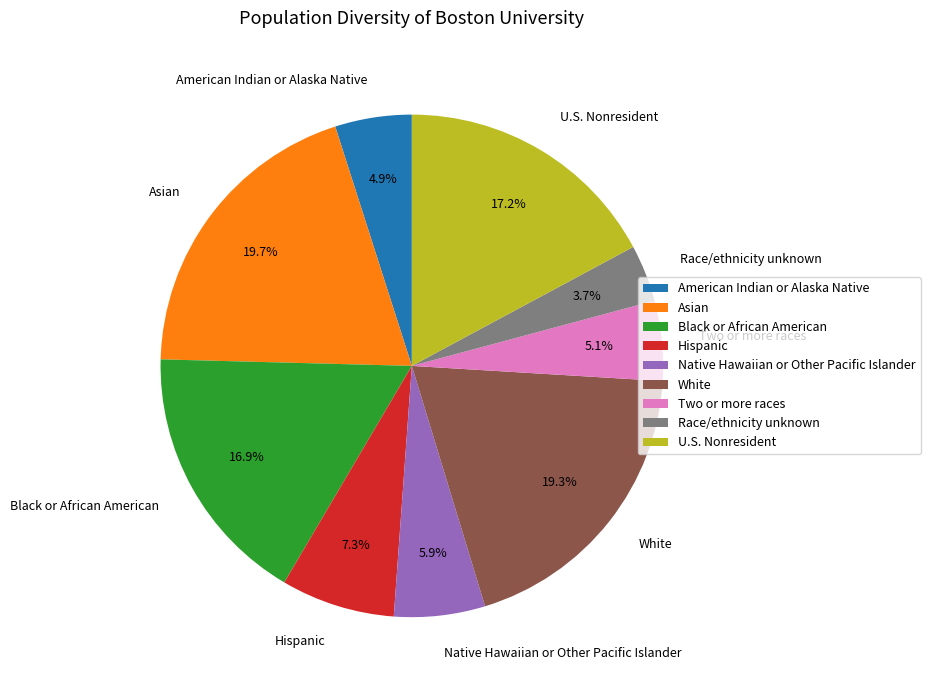

Which has a higher value, Native Hawaiian or Other Pacific Islander or Black or African American?

Black or African American